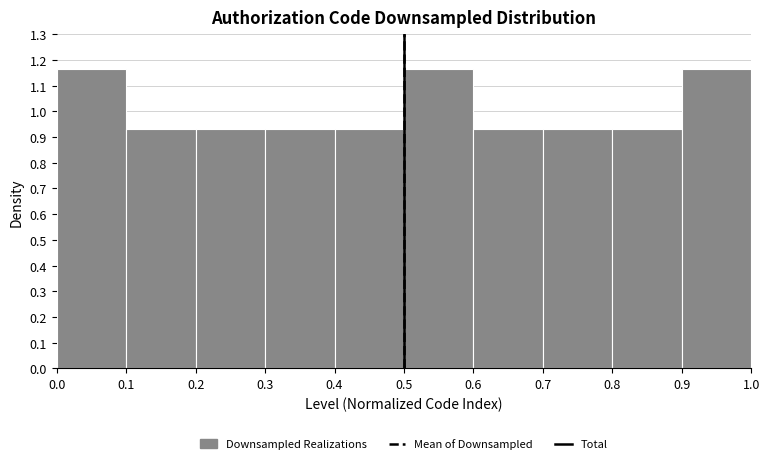

Reading left to right, transcribe this chart: for each bar, give the range it covers on the x-axis and its height. The values are not printed on the chart, so give them approximately, as read against the axis.

0.0 to 0.1: 1.16
0.1 to 0.2: 0.93
0.2 to 0.3: 0.93
0.3 to 0.4: 0.93
0.4 to 0.5: 0.93
0.5 to 0.6: 1.16
0.6 to 0.7: 0.93
0.7 to 0.8: 0.93
0.8 to 0.9: 0.93
0.9 to 1.0: 1.16